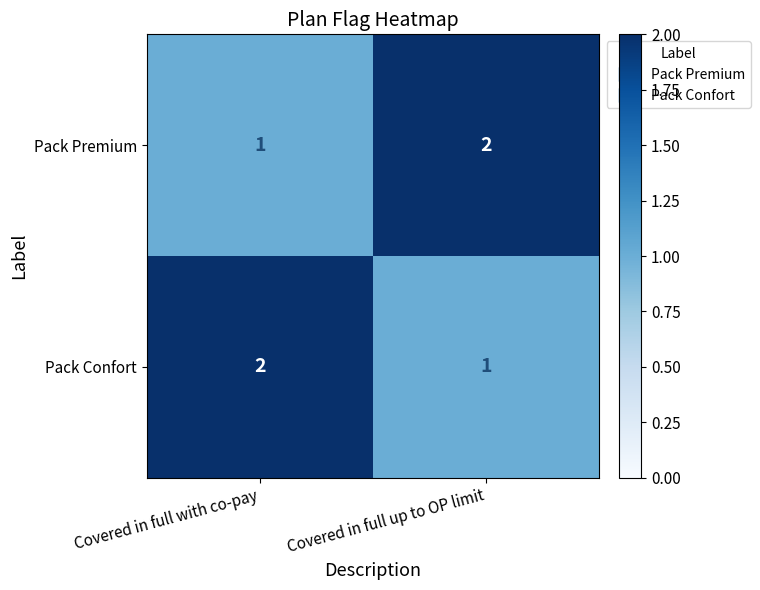

Reading right to left, extract all data points from this chart.

Pack Premium: Covered in full up to OP limit=2	Covered in full with co-pay=1
Pack Confort: Covered in full up to OP limit=1	Covered in full with co-pay=2